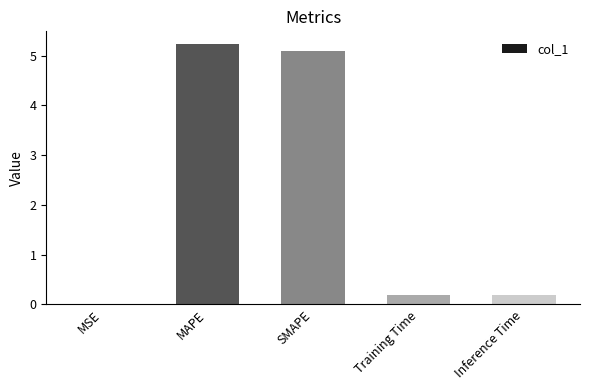

Which label corresponds to the largest value in the chart?

MAPE